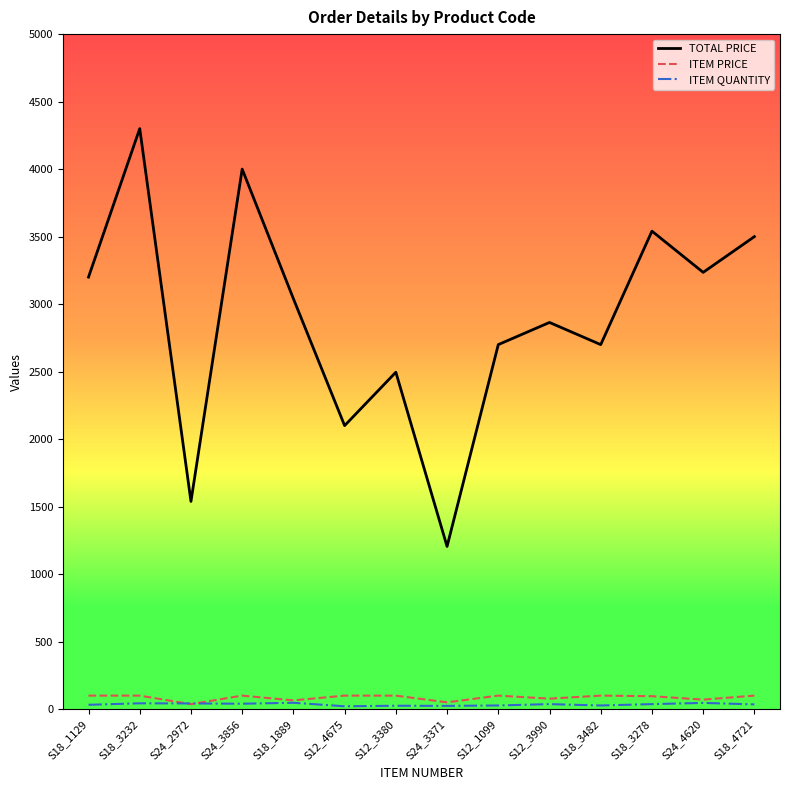

Does the chart have visible grid lines?

No